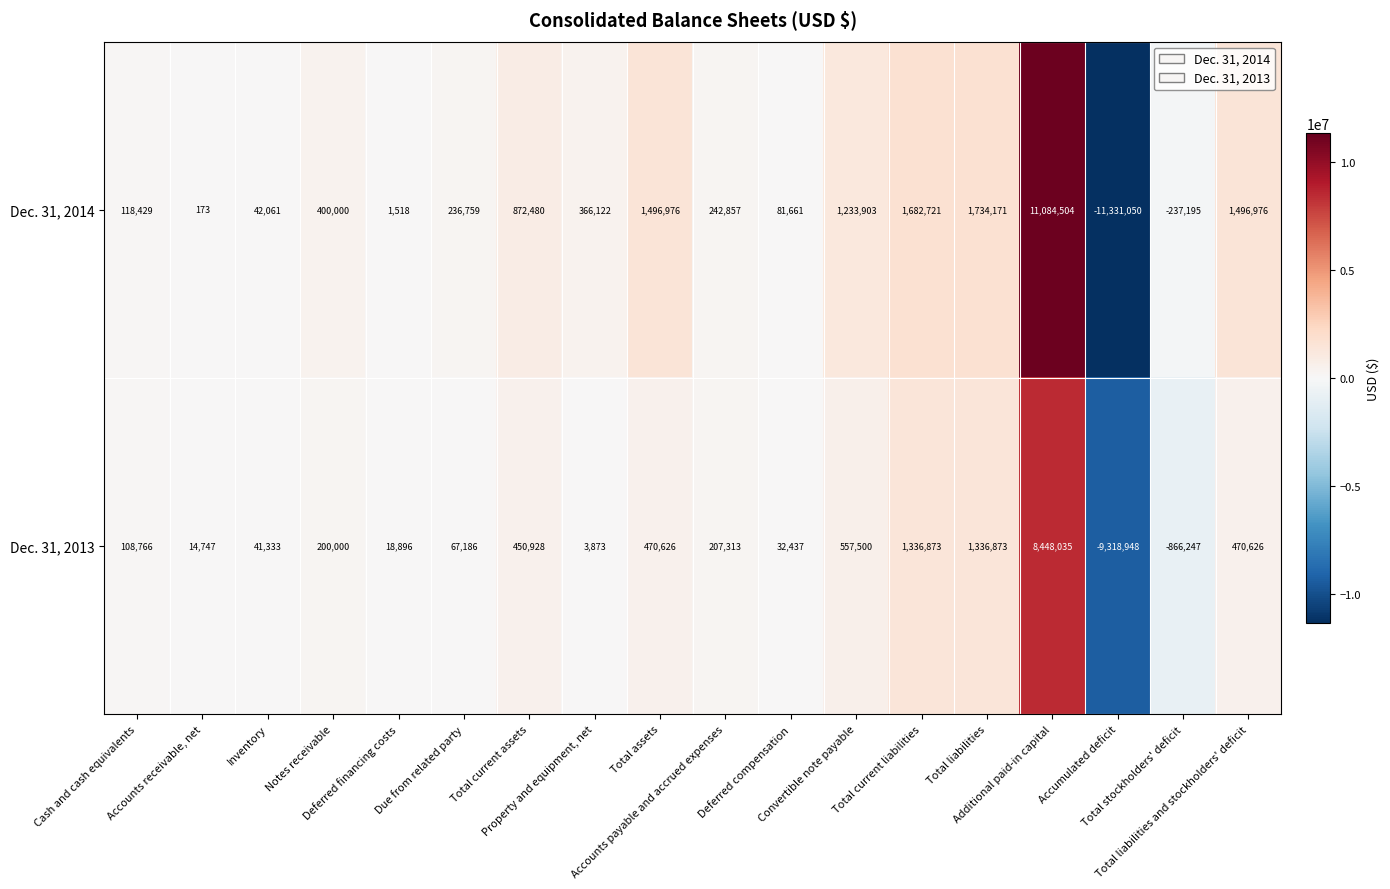

What is the sum of all Dec. 31, 2013 values?

3580817